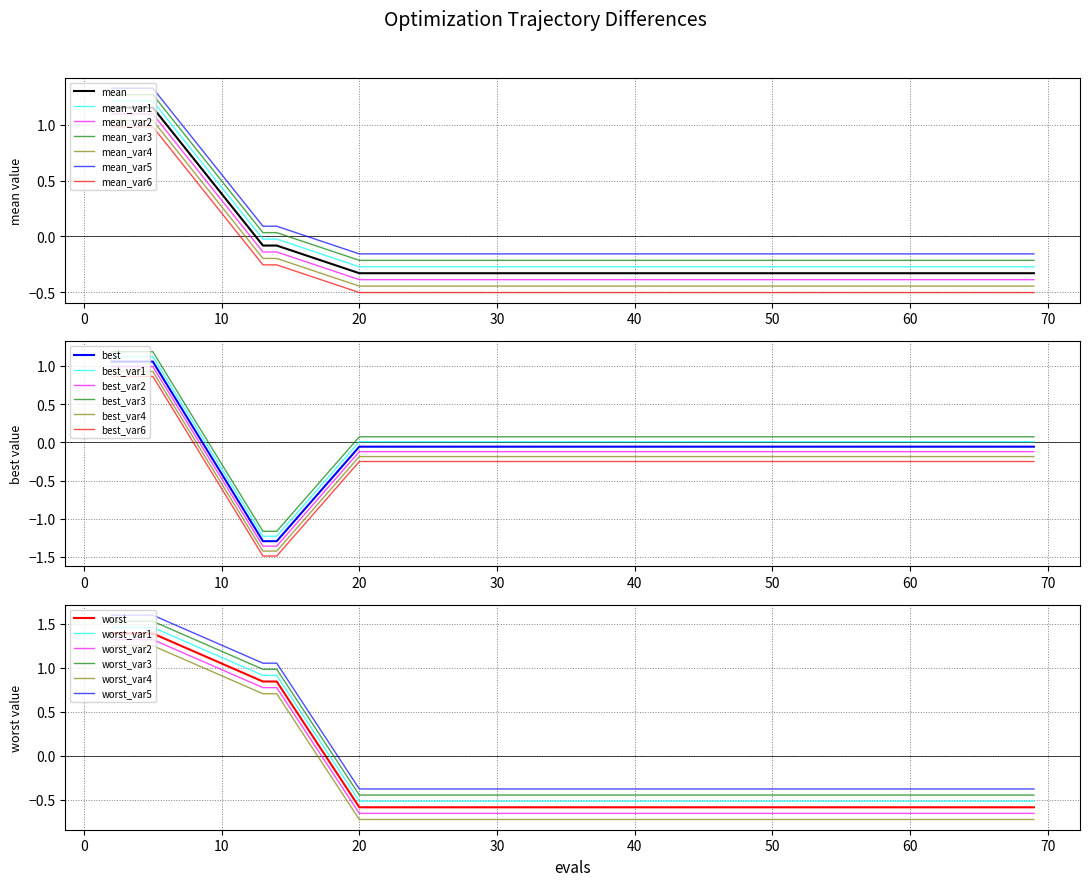

What is the maximum value for best_var3?

1.2